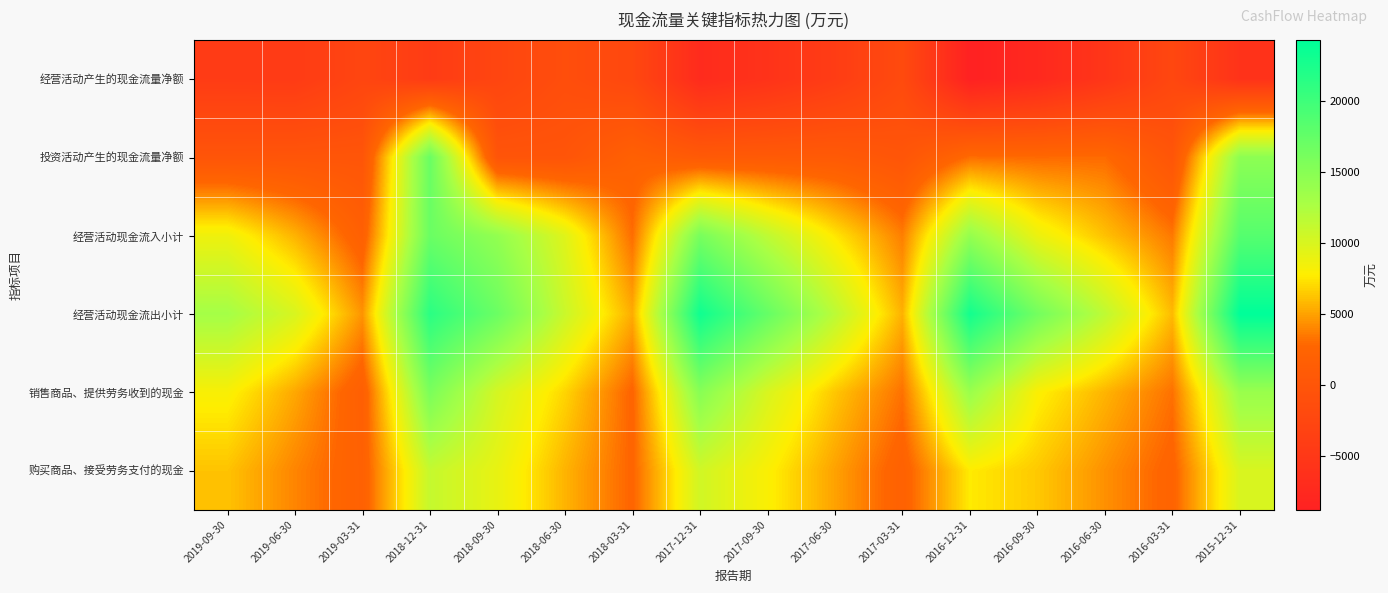

Which series has the largest range (max minus min)?

经营活动现金流出小计